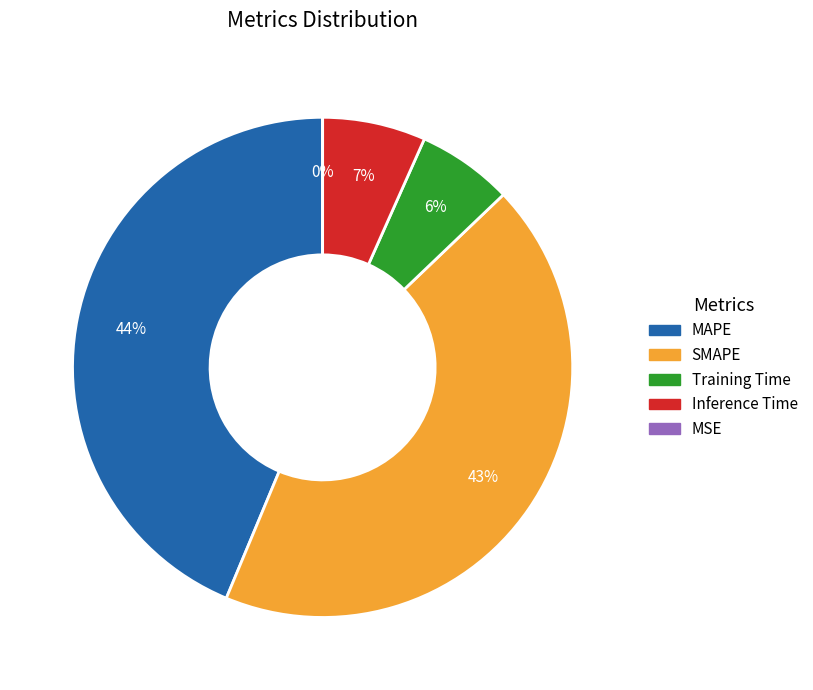

Approximately how many times larger is the value at MAPE compared to SMAPE?

1.0